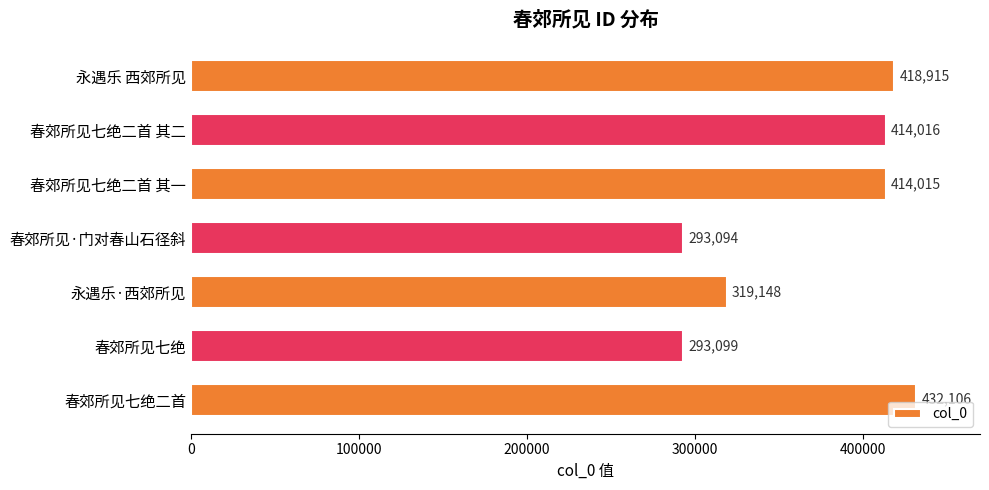

What is the greatest value displayed?

432106